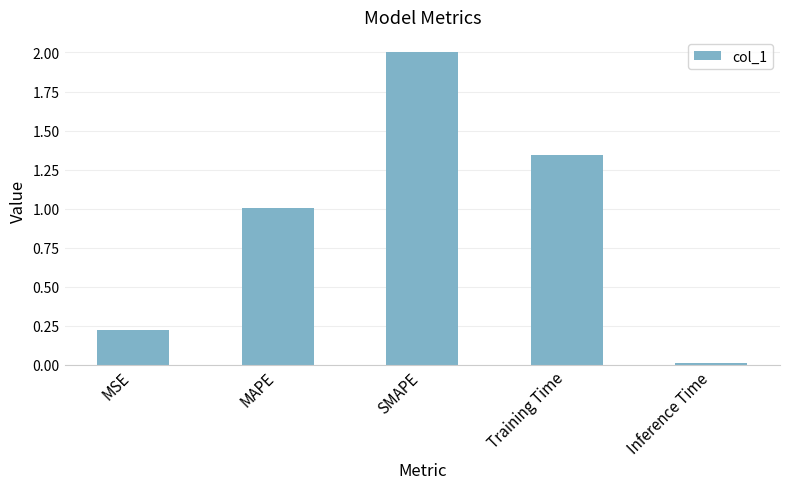

Are the bars grouped side by side (vs. stacked)?

No